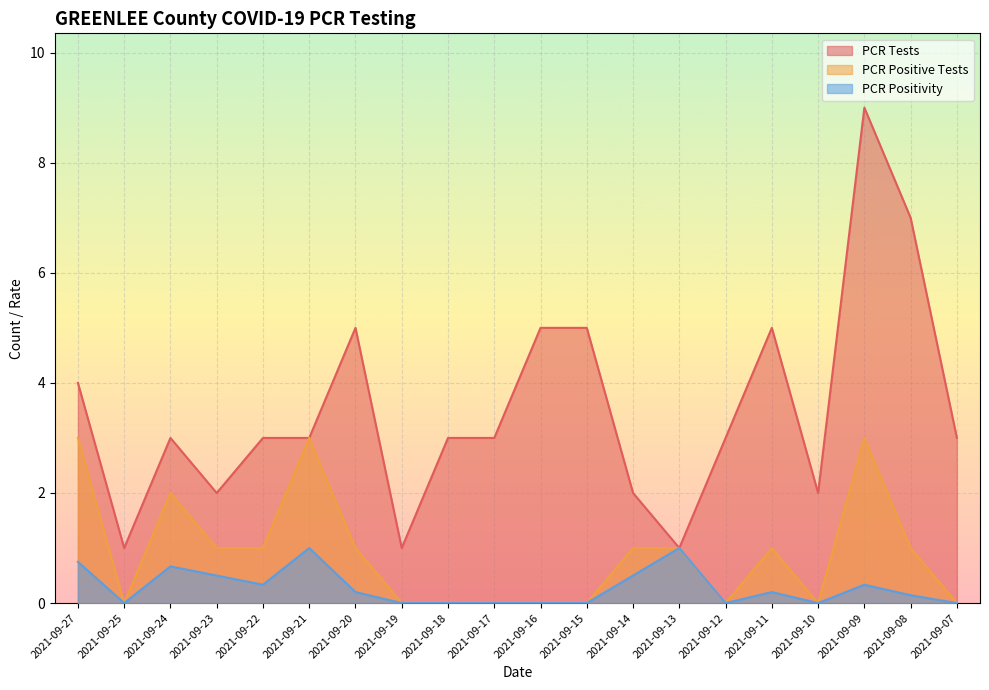

How many lines are shown in the chart?

3